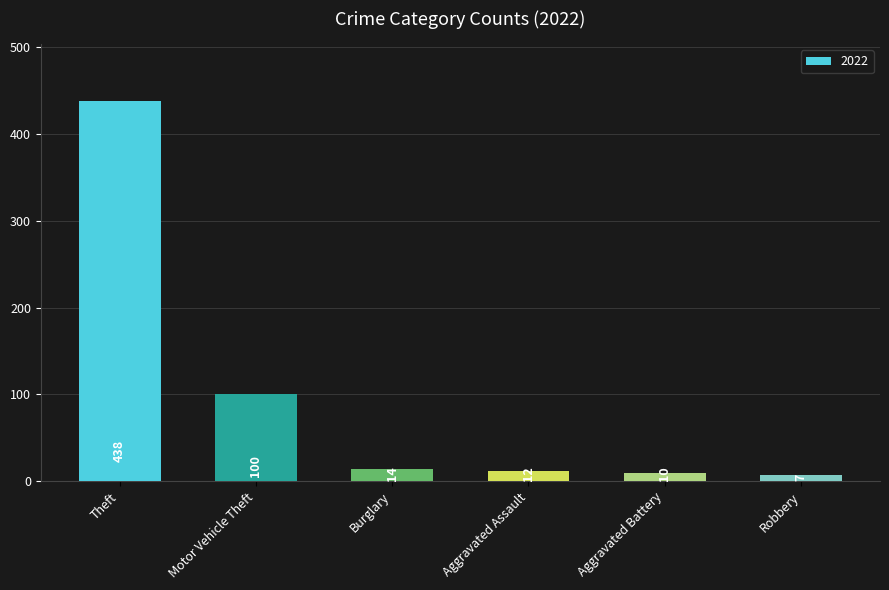

What is the sum of the values at Robbery and Burglary?

21